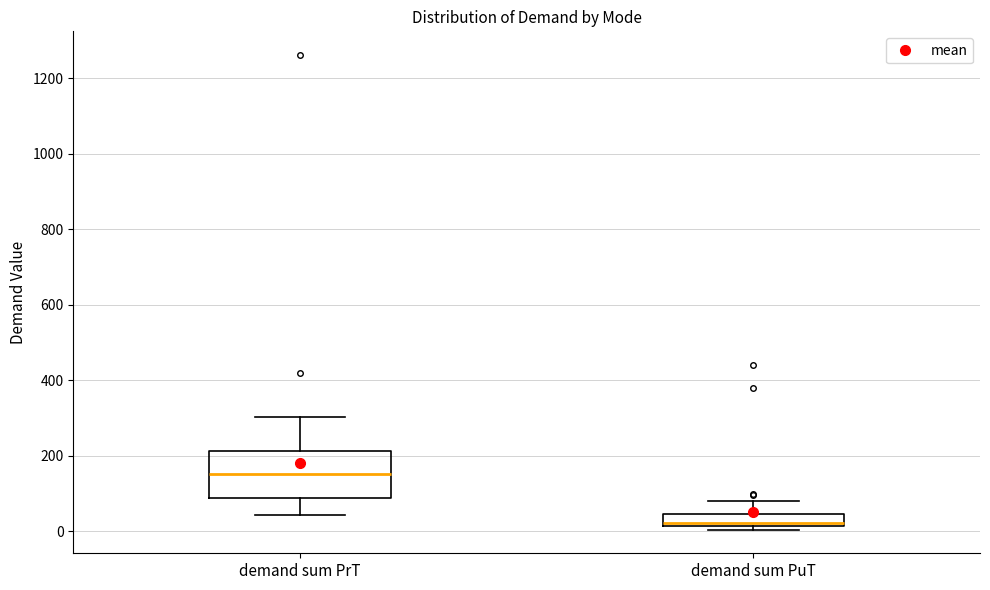

Which box is the tallest, from its lower edge to its upper edge?

demand sum PrT